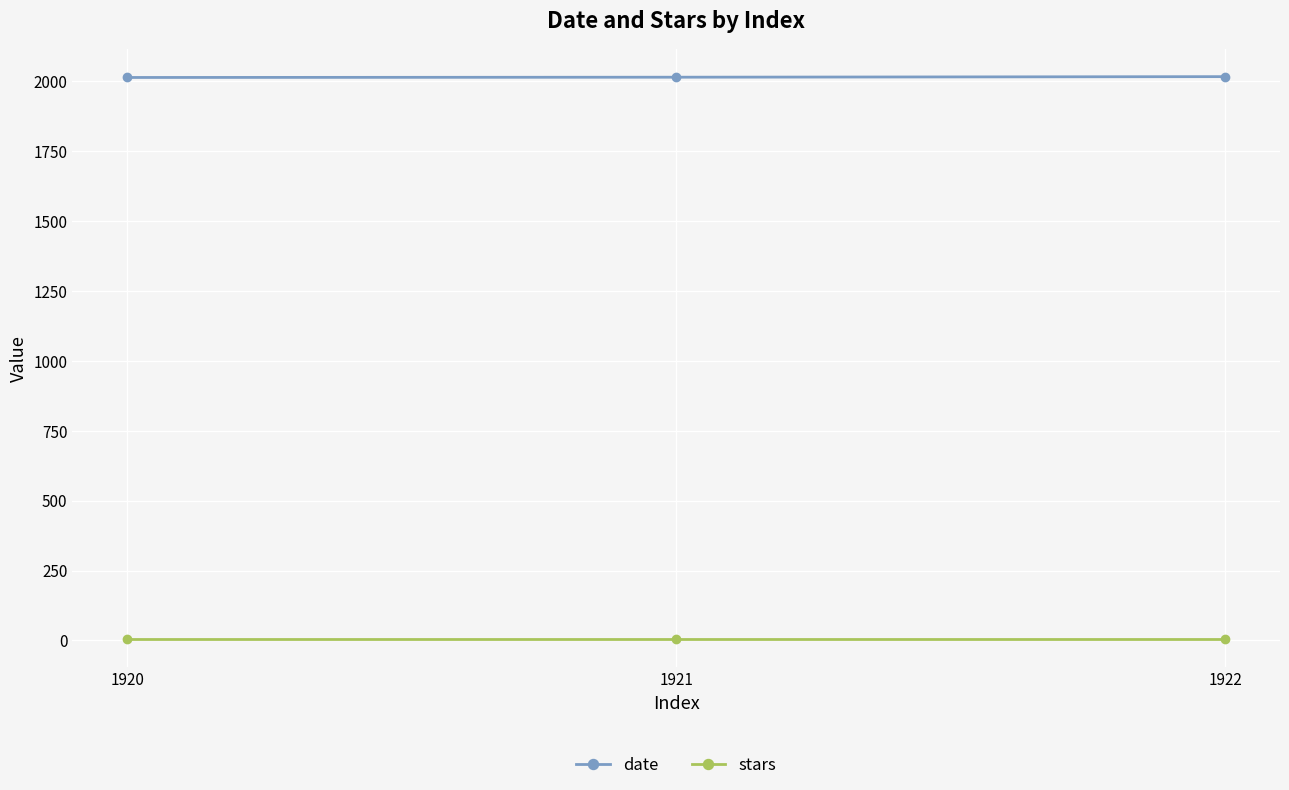

Is it true that date equals 2015 at 1921?

True